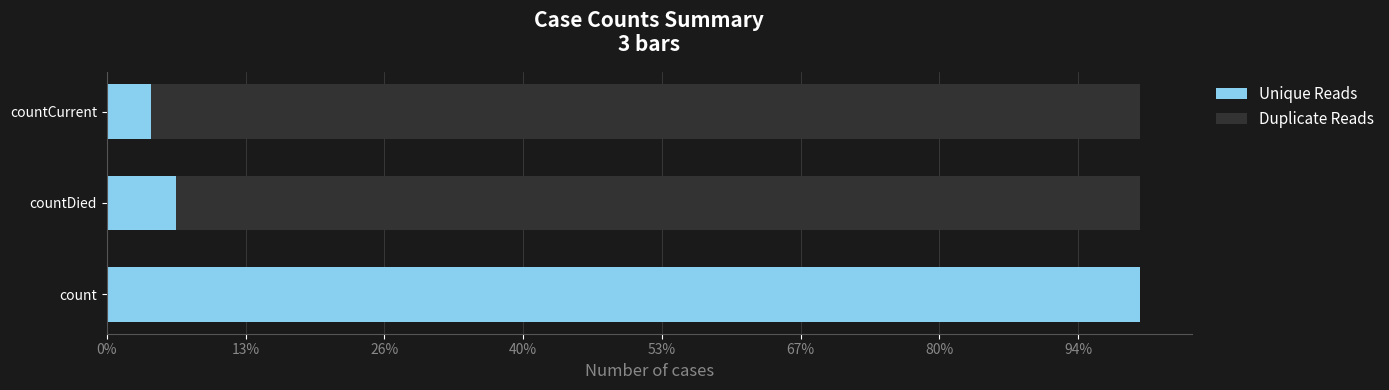

What is the value of the Unique Reads bar at the 2nd from the left?

1250